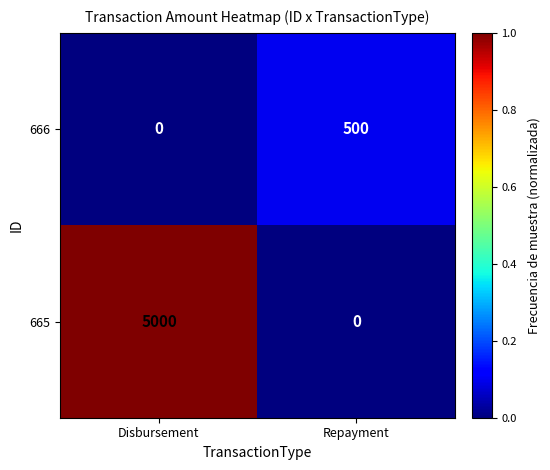

What is the total value across all series at Disbursement?

5000